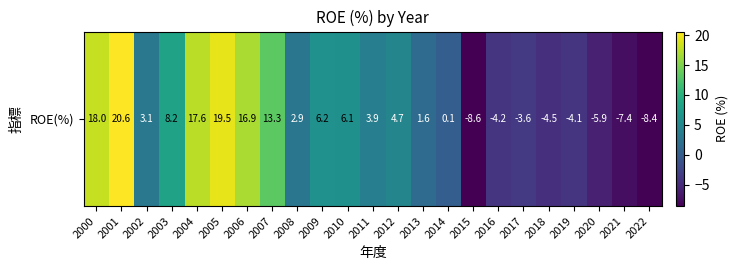

Is it true that the value at 2018 is -1.7?

False